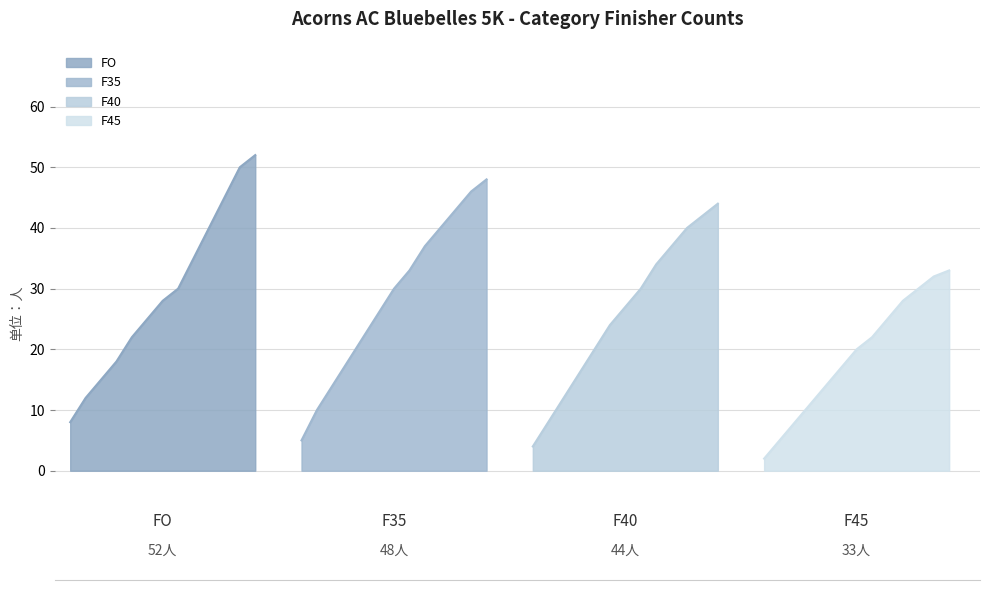

At how many categories does at least one series exceed 17?

10